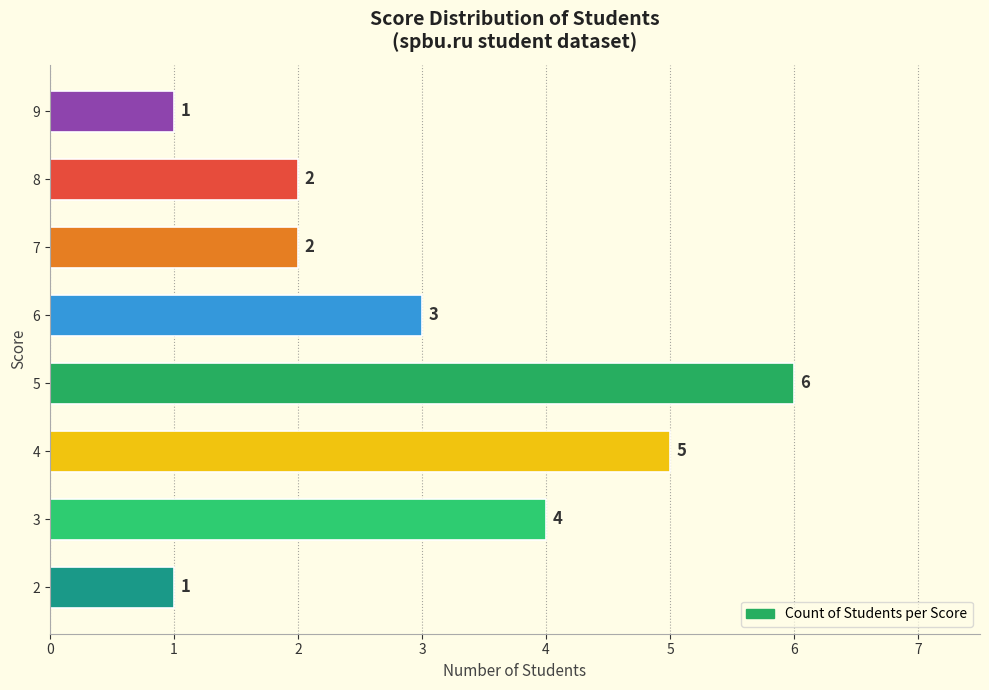

How many distinct data groups are displayed?

1